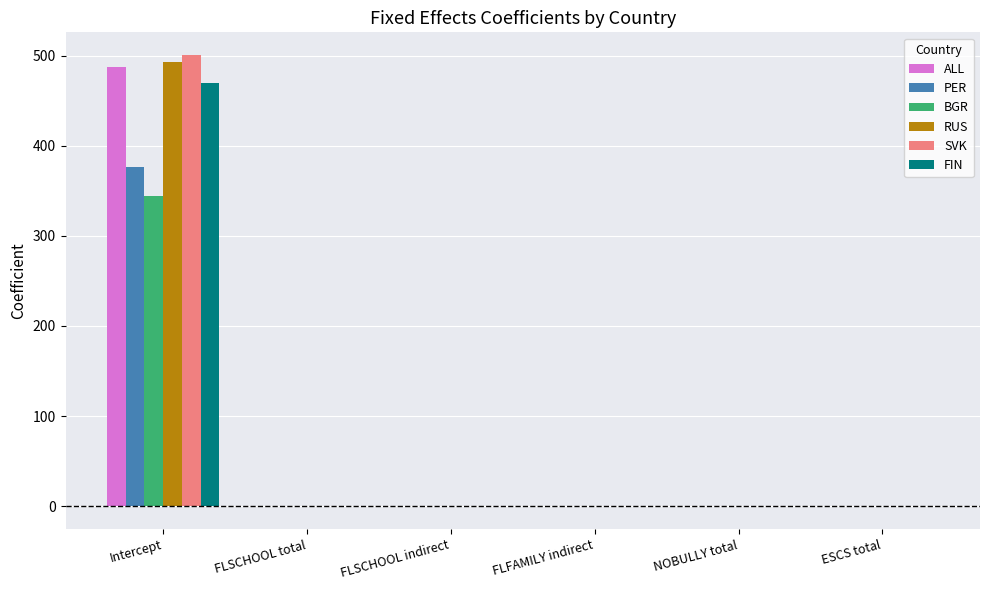

How many categories are shown in the chart?

6